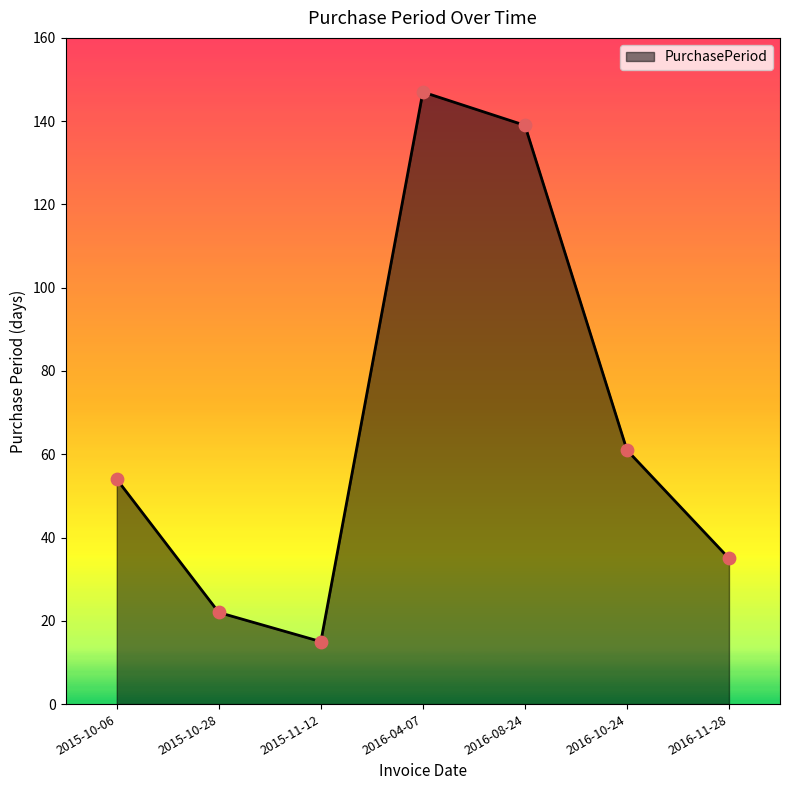

Which has a higher value, 2016-10-24 or 2016-04-07?

2016-04-07